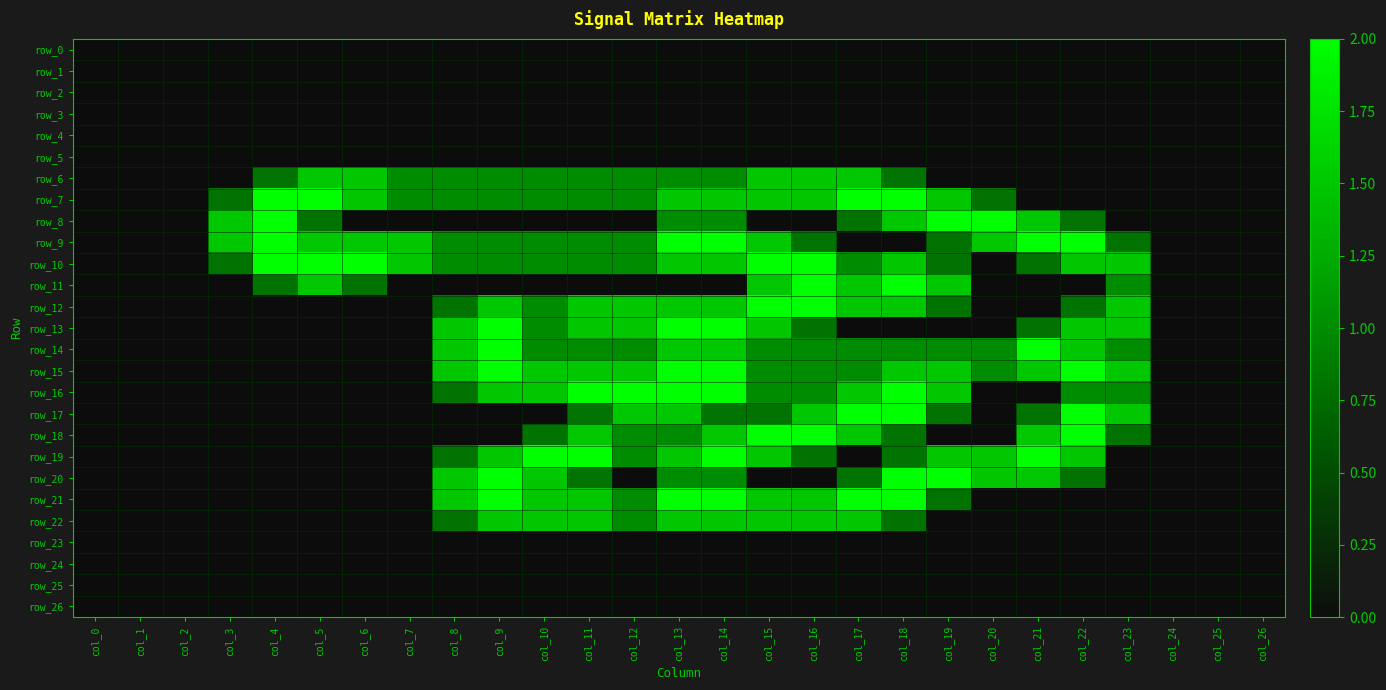

Reading right to left, transcribe all the data shown in this chart.

row_0: 0.0	0.0	0.0	0.0	0.0	0.0	0.0	0.0	0.0	0.0	0.0	0.0	0.0	0.0	0.0	0.0	0.0	0.0	0.0	0.0	0.0	0.0	0.0	0.0	0.0	0.0	0.0
row_1: 0.0	0.0	0.0	0.0	0.0	0.0	0.0	0.0	0.0	0.0	0.0	0.0	0.0	0.0	0.0	0.0	0.0	0.0	0.0	0.0	0.0	0.0	0.0	0.0	0.0	0.0	0.0
row_2: 0.0	0.0	0.0	0.0	0.0	0.0	0.0	0.0	0.0	0.0	0.0	0.0	0.0	0.0	0.0	0.0	0.0	0.0	0.0	0.0	0.0	0.0	0.0	0.0	0.0	0.0	0.0
row_3: 0.0	0.0	0.0	0.0	0.0	0.0	0.0	0.0	0.0	0.0	0.0	0.0	0.0	0.0	0.0	0.0	0.0	0.0	0.0	0.0	0.0	0.0	0.0	0.0	0.0	0.0	0.0
row_4: 0.0	0.0	0.0	0.0	0.0	0.0	0.0	0.0	0.0	0.0	0.0	0.0	0.0	0.0	0.0	0.0	0.0	0.0	0.0	0.0	0.0	0.0	0.0	0.0	0.0	0.0	0.0
row_5: 0.0	0.0	0.0	0.0	0.0	0.0	0.0	0.0	0.0	0.0	0.0	0.0	0.0	0.0	0.0	0.0	0.0	0.0	0.0	0.0	0.0	0.0	0.0	0.0	0.0	0.0	0.0
row_6: 0.0	0.0	0.0	0.0	0.0	0.0	0.0	0.0	0.8	1.5	1.5	1.5	1.0	1.0	1.0	1.0	1.0	1.0	1.0	1.0	1.5	1.5	0.8	0.0	0.0	0.0	0.0
row_7: 0.0	0.0	0.0	0.0	0.0	0.0	0.8	1.5	2.0	2.0	1.5	1.5	1.5	1.5	1.0	1.0	1.0	1.0	1.0	1.0	1.5	2.0	2.0	0.8	0.0	0.0	0.0
row_8: 0.0	0.0	0.0	0.0	0.8	1.5	2.0	2.0	1.5	0.8	0.0	0.0	1.0	1.0	0.0	0.0	0.0	0.0	0.0	0.0	0.0	0.8	2.0	1.5	0.0	0.0	0.0
row_9: 0.0	0.0	0.0	0.8	2.0	2.0	1.5	0.8	0.0	0.0	0.8	1.5	2.0	2.0	1.0	1.0	1.0	1.0	1.0	1.5	1.5	1.5	2.0	1.5	0.0	0.0	0.0
row_10: 0.0	0.0	0.0	1.5	1.5	0.8	0.0	0.8	1.5	1.0	2.0	2.0	1.5	1.5	1.0	1.0	1.0	1.0	1.0	1.5	2.0	2.0	2.0	0.8	0.0	0.0	0.0
row_11: 0.0	0.0	0.0	1.0	0.0	0.0	0.0	1.5	2.0	1.5	2.0	1.5	0.0	0.0	0.0	0.0	0.0	0.0	0.0	0.0	0.8	1.5	0.8	0.0	0.0	0.0	0.0
row_12: 0.0	0.0	0.0	1.5	0.8	0.0	0.0	0.8	1.5	1.5	2.0	2.0	1.5	1.5	1.5	1.5	1.0	1.5	0.8	0.0	0.0	0.0	0.0	0.0	0.0	0.0	0.0
row_13: 0.0	0.0	0.0	1.5	1.5	0.8	0.0	0.0	0.0	0.0	0.8	1.5	2.0	2.0	1.5	1.5	1.0	2.0	1.5	0.0	0.0	0.0	0.0	0.0	0.0	0.0	0.0
row_14: 0.0	0.0	0.0	1.0	1.5	2.0	1.0	1.0	1.0	1.0	1.0	1.0	1.5	1.5	1.0	1.0	1.0	2.0	1.5	0.0	0.0	0.0	0.0	0.0	0.0	0.0	0.0
row_15: 0.0	0.0	0.0	1.5	2.0	1.5	1.0	1.5	1.5	1.0	1.0	1.0	2.0	2.0	1.5	1.5	1.5	2.0	1.5	0.0	0.0	0.0	0.0	0.0	0.0	0.0	0.0
row_16: 0.0	0.0	0.0	1.0	1.0	0.0	0.0	1.5	2.0	1.5	1.0	1.0	2.0	2.0	2.0	2.0	1.5	1.5	0.8	0.0	0.0	0.0	0.0	0.0	0.0	0.0	0.0
row_17: 0.0	0.0	0.0	1.5	2.0	0.8	0.0	0.8	2.0	2.0	1.5	0.8	0.8	1.5	1.5	0.8	0.0	0.0	0.0	0.0	0.0	0.0	0.0	0.0	0.0	0.0	0.0
row_18: 0.0	0.0	0.0	0.8	2.0	1.5	0.0	0.0	0.8	1.5	2.0	2.0	1.5	1.0	1.0	1.5	0.8	0.0	0.0	0.0	0.0	0.0	0.0	0.0	0.0	0.0	0.0
row_19: 0.0	0.0	0.0	0.0	1.5	2.0	1.5	1.5	0.8	0.0	0.8	1.5	2.0	1.5	1.0	2.0	2.0	1.5	0.8	0.0	0.0	0.0	0.0	0.0	0.0	0.0	0.0
row_20: 0.0	0.0	0.0	0.0	0.8	1.5	1.5	2.0	2.0	0.8	0.0	0.0	1.0	1.0	0.0	0.8	1.5	2.0	1.5	0.0	0.0	0.0	0.0	0.0	0.0	0.0	0.0
row_21: 0.0	0.0	0.0	0.0	0.0	0.0	0.0	0.8	2.0	2.0	1.5	1.5	2.0	2.0	1.0	1.5	1.5	2.0	1.5	0.0	0.0	0.0	0.0	0.0	0.0	0.0	0.0
row_22: 0.0	0.0	0.0	0.0	0.0	0.0	0.0	0.0	0.8	1.5	1.5	1.5	1.5	1.5	1.0	1.5	1.5	1.5	0.8	0.0	0.0	0.0	0.0	0.0	0.0	0.0	0.0
row_23: 0.0	0.0	0.0	0.0	0.0	0.0	0.0	0.0	0.0	0.0	0.0	0.0	0.0	0.0	0.0	0.0	0.0	0.0	0.0	0.0	0.0	0.0	0.0	0.0	0.0	0.0	0.0
row_24: 0.0	0.0	0.0	0.0	0.0	0.0	0.0	0.0	0.0	0.0	0.0	0.0	0.0	0.0	0.0	0.0	0.0	0.0	0.0	0.0	0.0	0.0	0.0	0.0	0.0	0.0	0.0
row_25: 0.0	0.0	0.0	0.0	0.0	0.0	0.0	0.0	0.0	0.0	0.0	0.0	0.0	0.0	0.0	0.0	0.0	0.0	0.0	0.0	0.0	0.0	0.0	0.0	0.0	0.0	0.0
row_26: 0.0	0.0	0.0	0.0	0.0	0.0	0.0	0.0	0.0	0.0	0.0	0.0	0.0	0.0	0.0	0.0	0.0	0.0	0.0	0.0	0.0	0.0	0.0	0.0	0.0	0.0	0.0